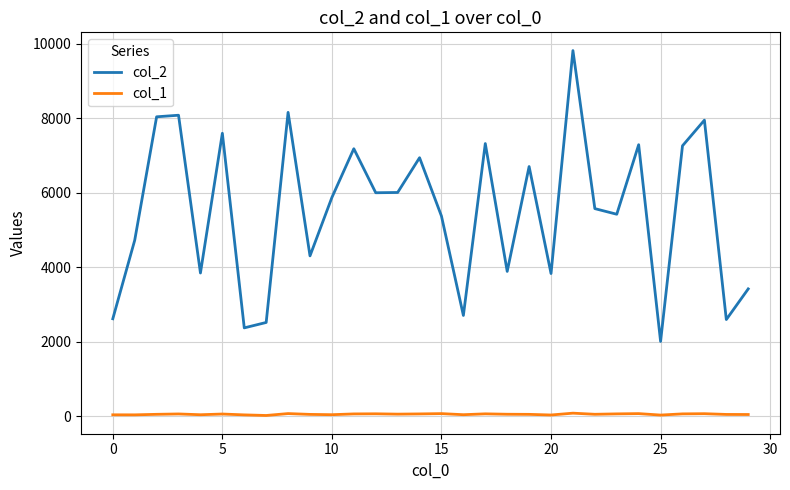

In col_2, how many points are higher than both neighbors (excluding endpoints)?

10